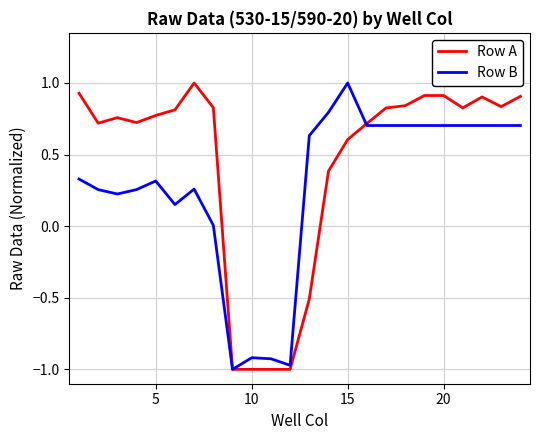

What is the sum of all Row A values?

10.7